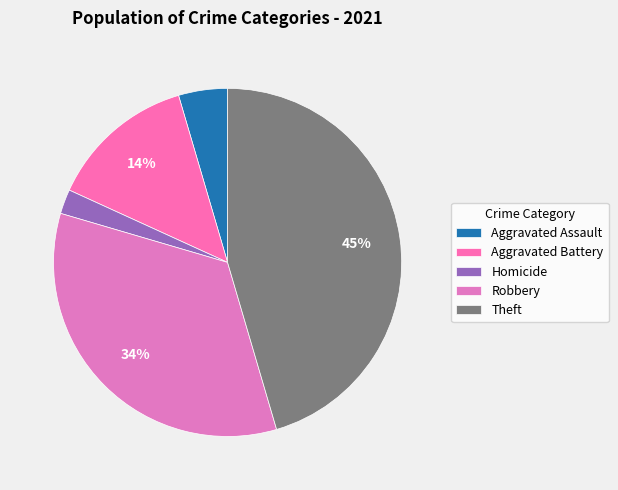

Which category has the biggest portion of the pie?

Theft